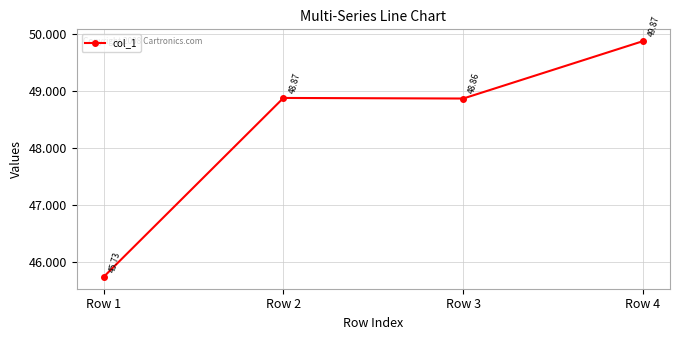

List the labels in order of value, largest first.

Row 4, Row 2, Row 3, Row 1